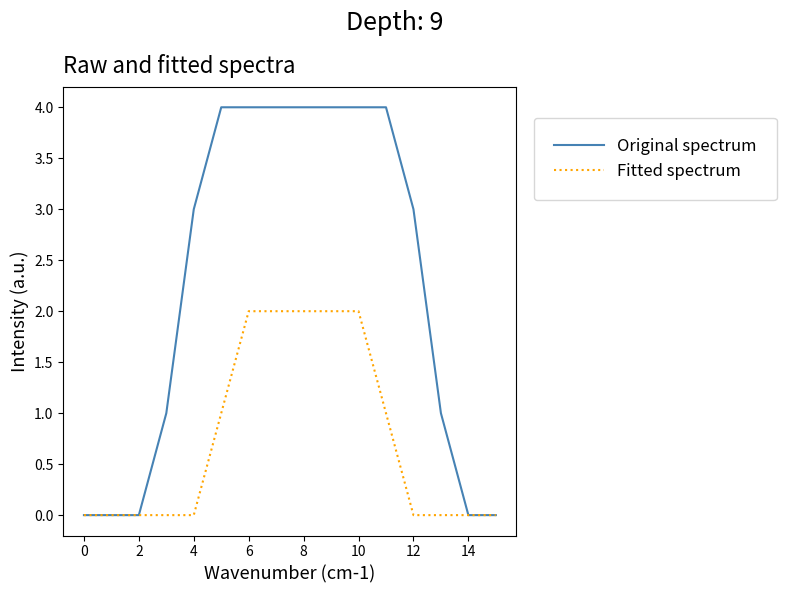

Which series has the largest total across all categories?

Original spectrum